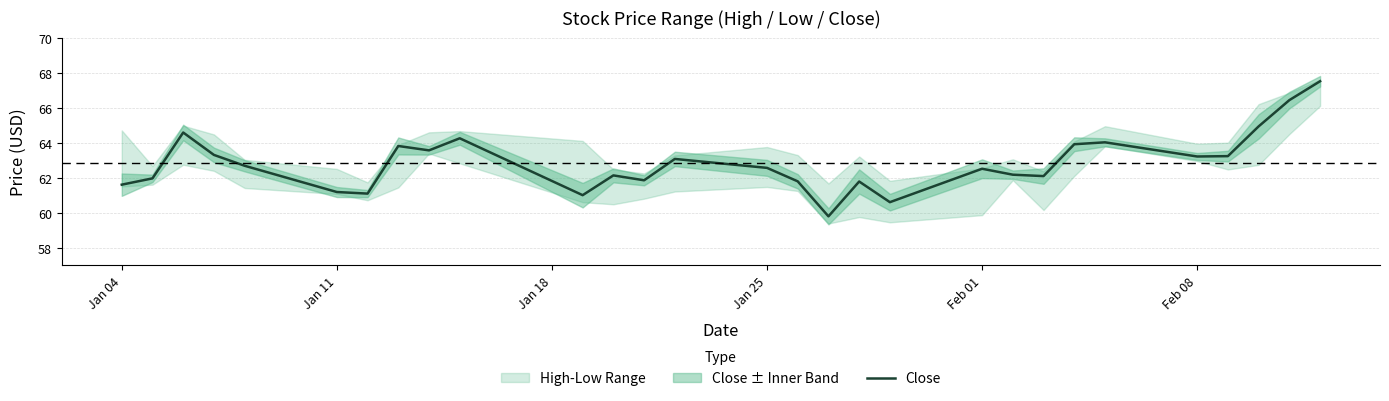

What is the minimum value shown in the chart?

59.8